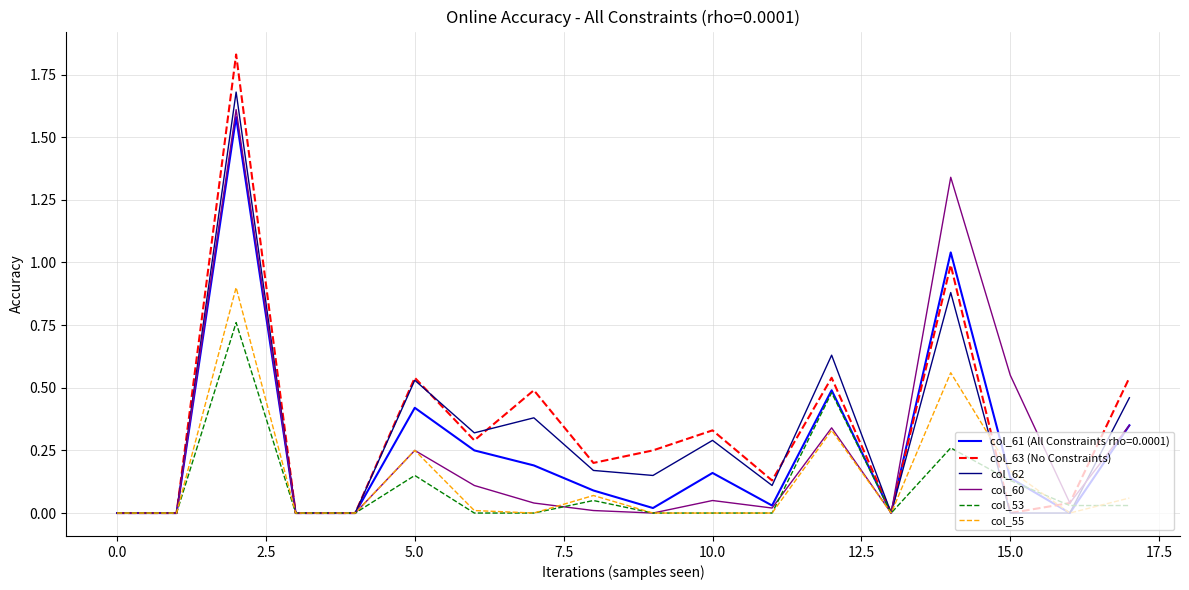

Which series has the widest spread of values?

col_63 (No Constraints)